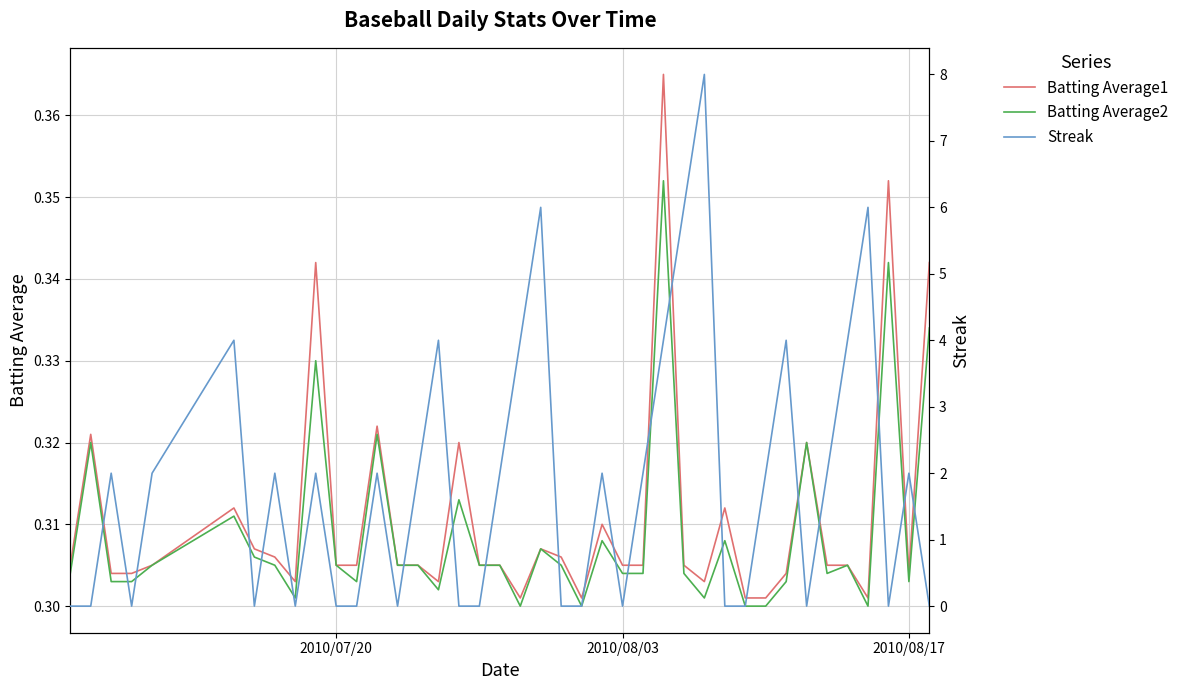

True or false: Batting Average2 and Batting Average1 cross at least once.

False